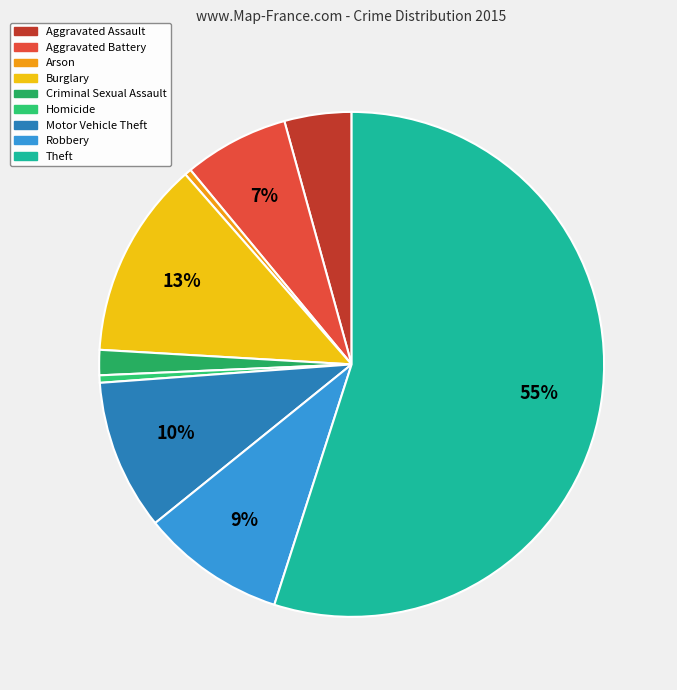

To the nearest percent, what is the average slice percentage?

11%